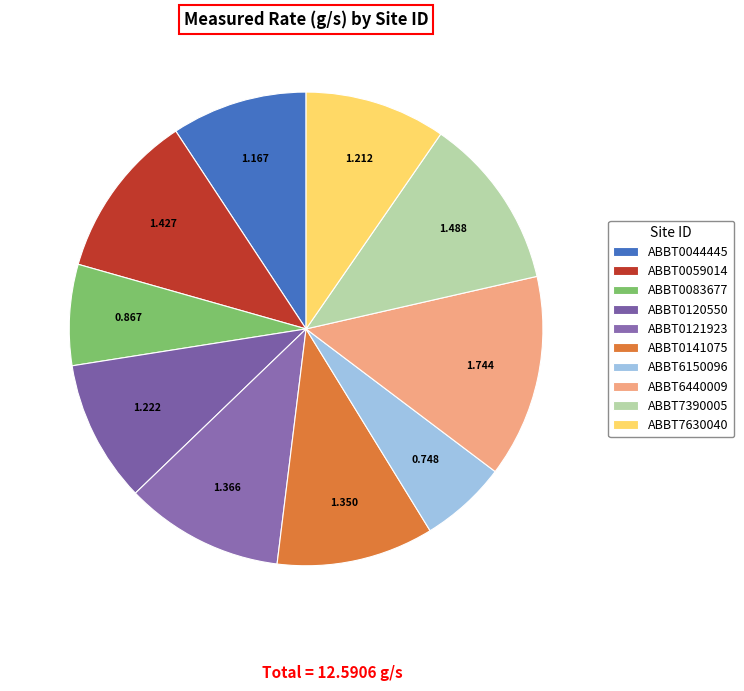

How many segments does this pie chart have?

10